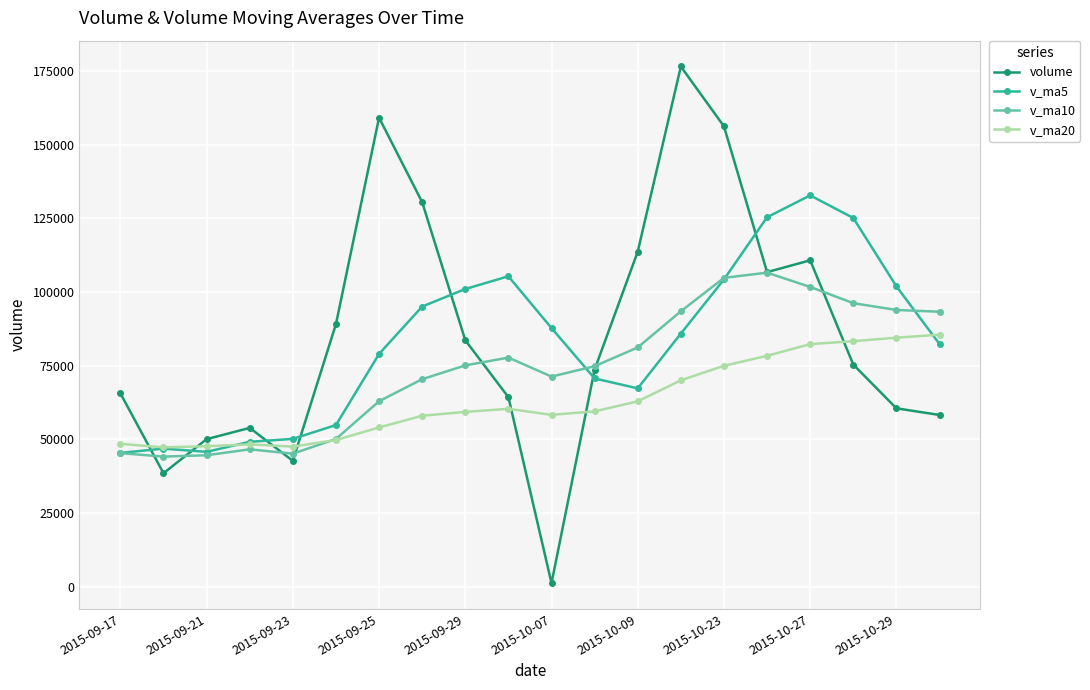

List the series in order of their peak value, lowest first.

v_ma20, v_ma10, v_ma5, volume